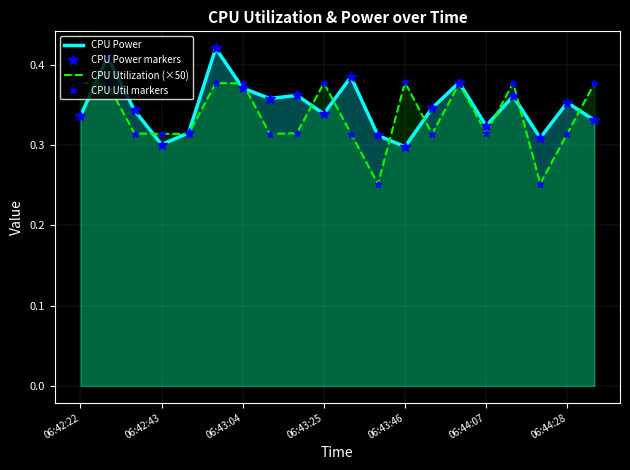

Rank the series at 11 from highest to lowest value.

CPU Power, CPU Power markers, CPU Utilization (×50), CPU Util markers